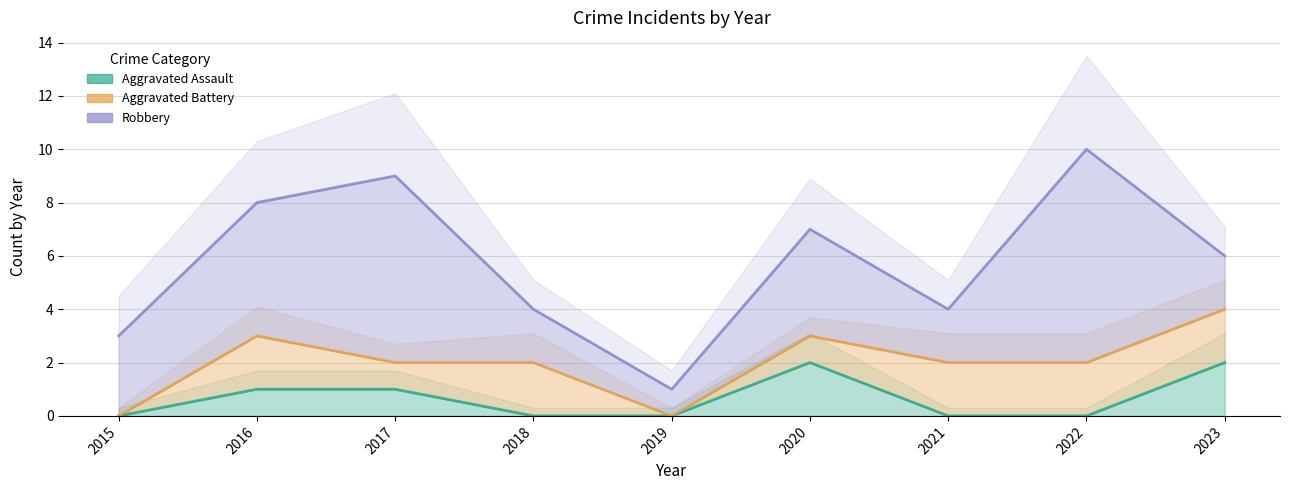

True or false: Robbery and Aggravated Assault cross at least once.

False